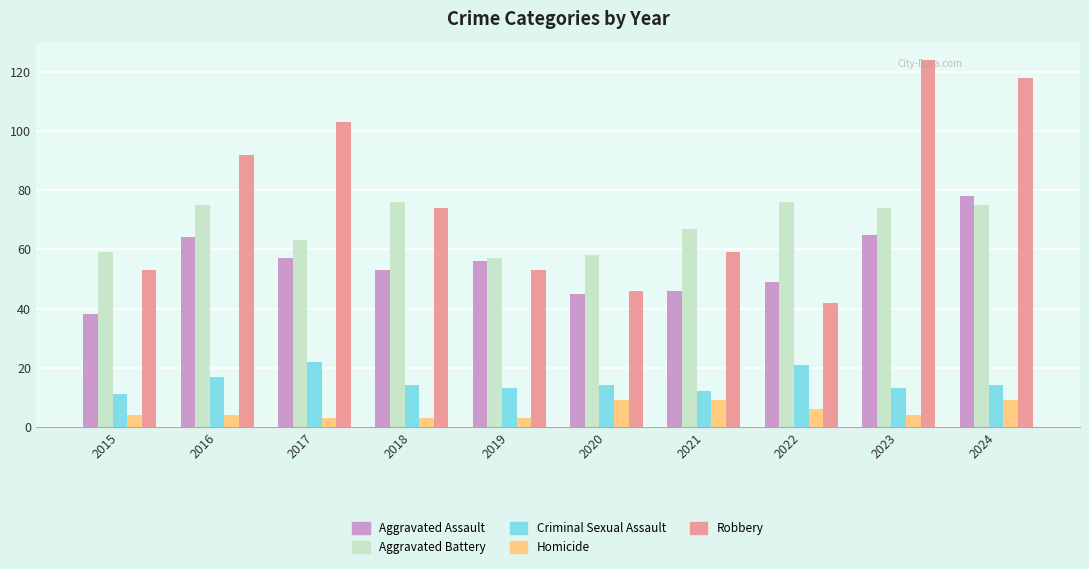

What is the sum of all Aggravated Assault values?

551